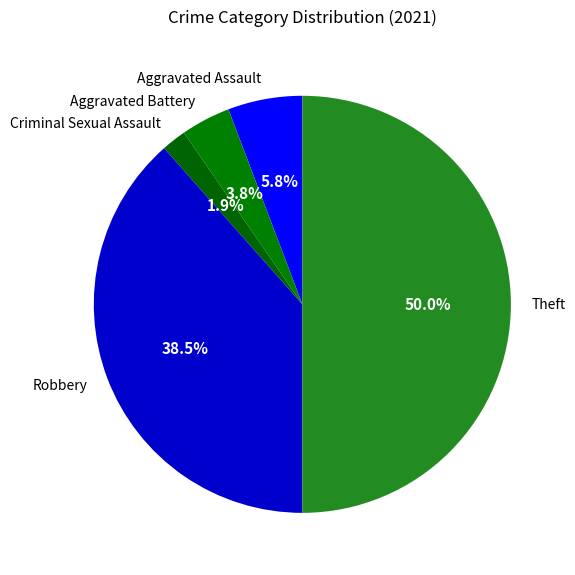

What percentage is the Theft slice, to the nearest percent?

50%